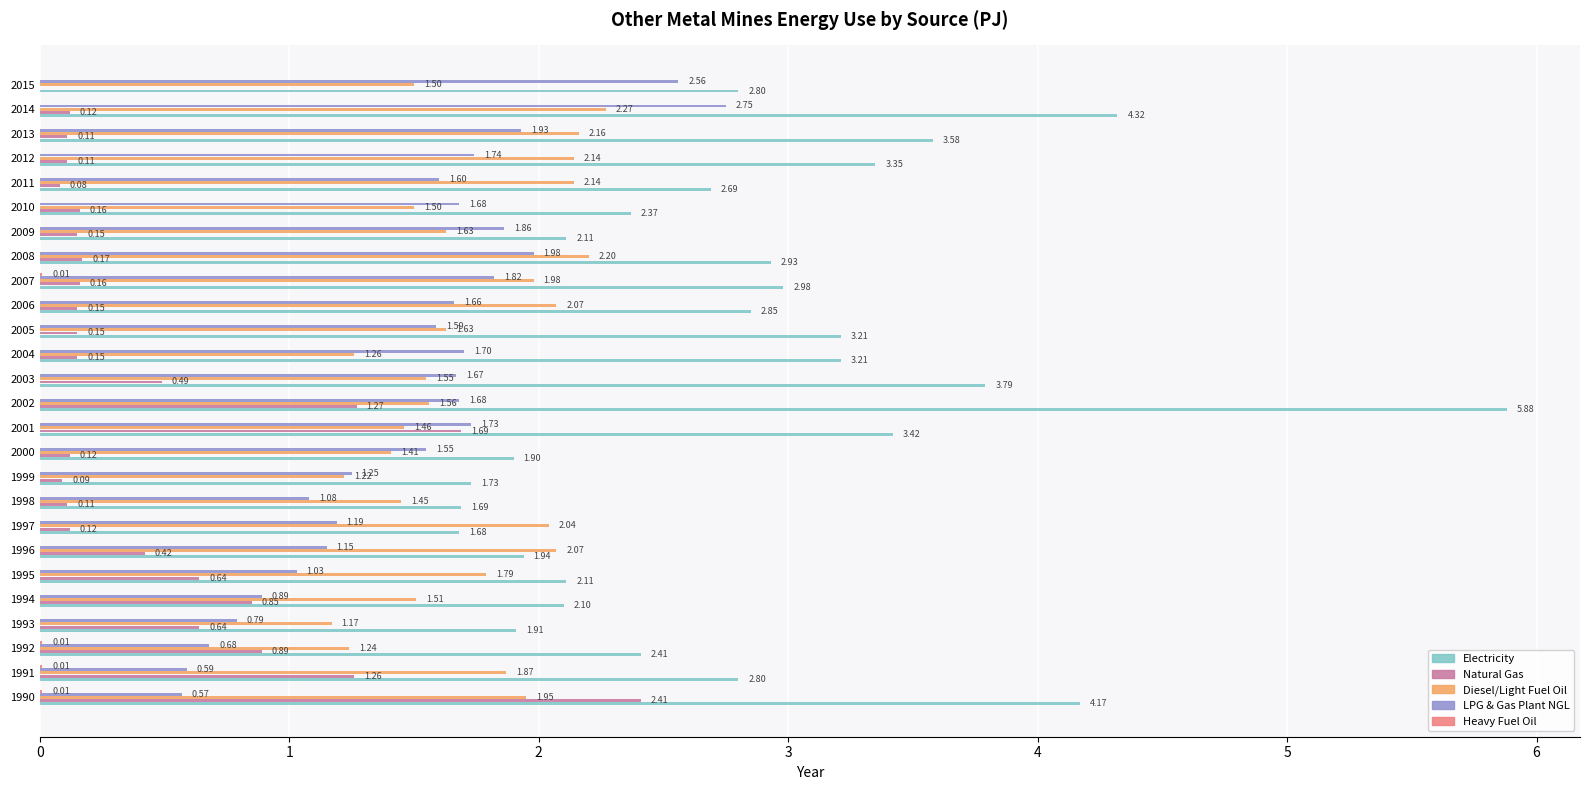

How many series are shown in this chart?

5